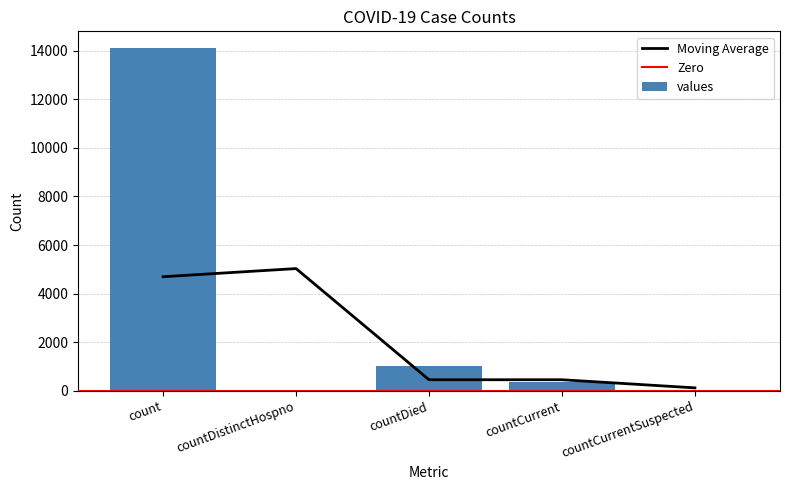

Reading left to right, transcribe all the data shown in this chart.

14094	0	1004	367	0